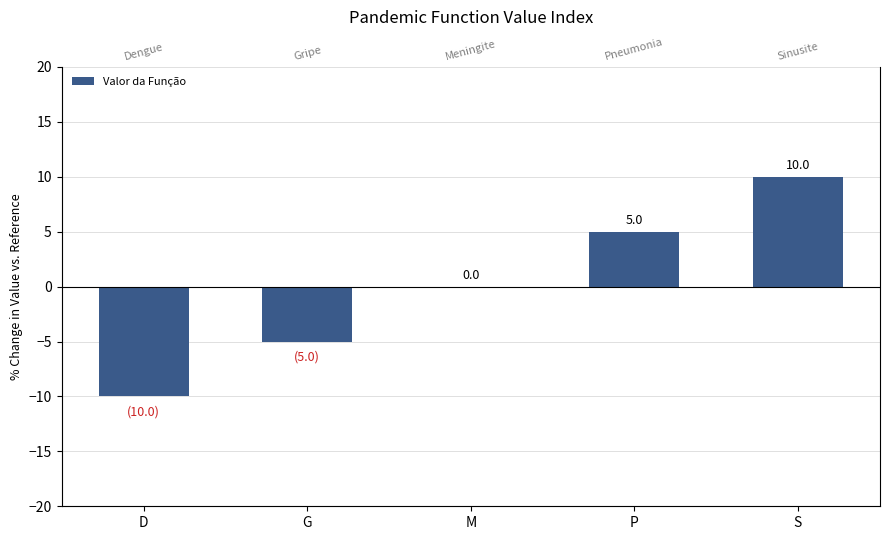

Reading left to right, what are all the values shown in this chart?

-10	-5	0	5	10